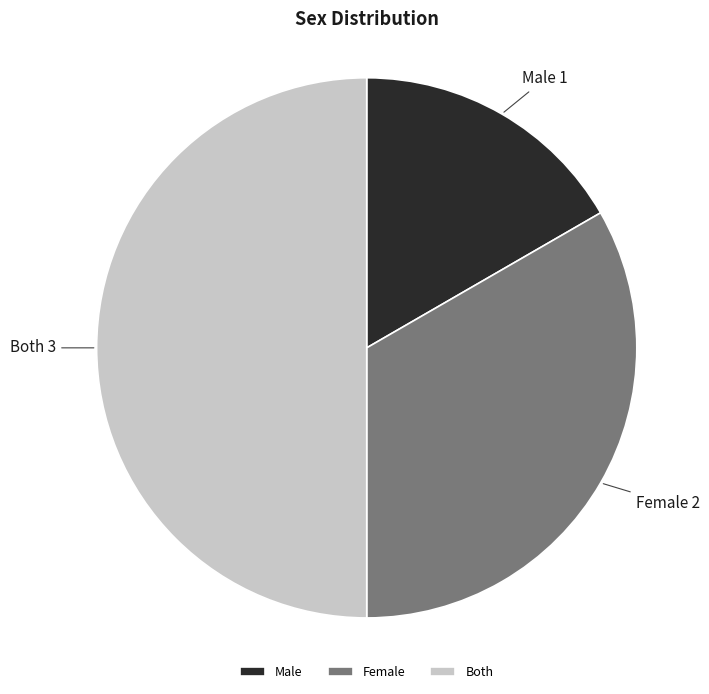

Between Female and Both, which is larger?

Both